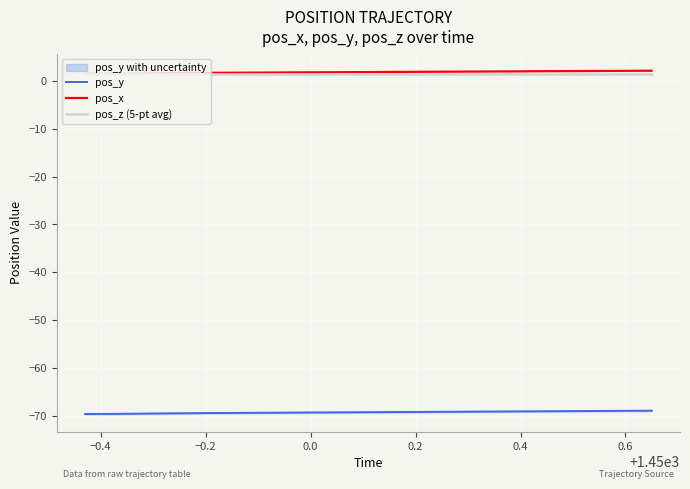

Reading left to right, what are all the values shown in this chart?

pos_y: -69.6	-69.6	-69.6	-69.5	-69.5	-69.4	-69.4	-69.3	-69.3	-69.3	-69.2	-69.2	-69.2	-69.1	-69.1	-69.1	-69.0	-69.0	-69.0
pos_x: 1.5	1.5	1.6	1.7	1.7	1.8	1.8	1.8	1.9	1.9	1.9	2.0	2.0	2.0	2.0	2.1	2.1	2.1	2.2
pos_z (5-pt avg): 1.4	1.4	1.4	1.4	1.4	1.4	1.4	1.4	1.4	1.4	1.4	1.4	1.4	1.4	1.4	1.4	1.4	1.4	1.4